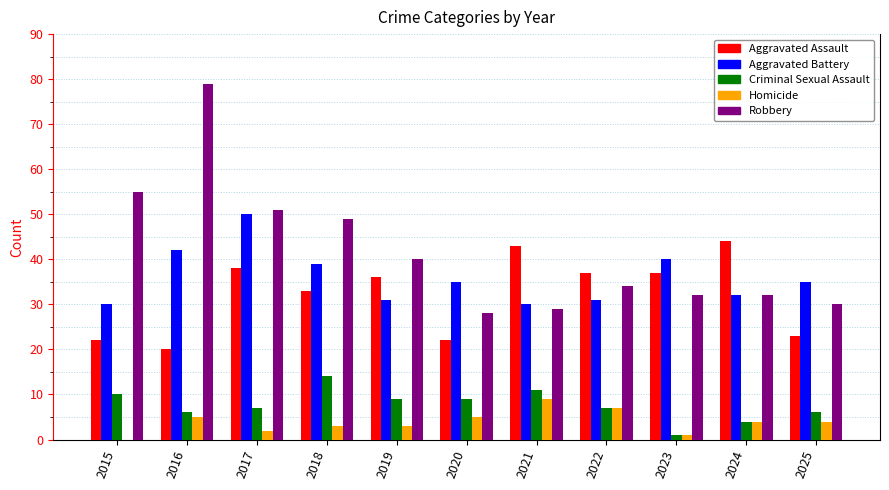

Which category has the highest value in the Criminal Sexual Assault series?

2018